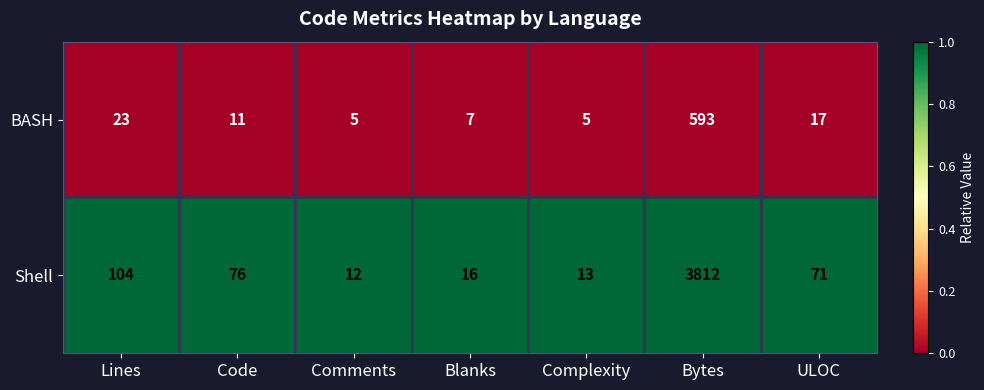

At which category is the sum across all series the highest?

Bytes